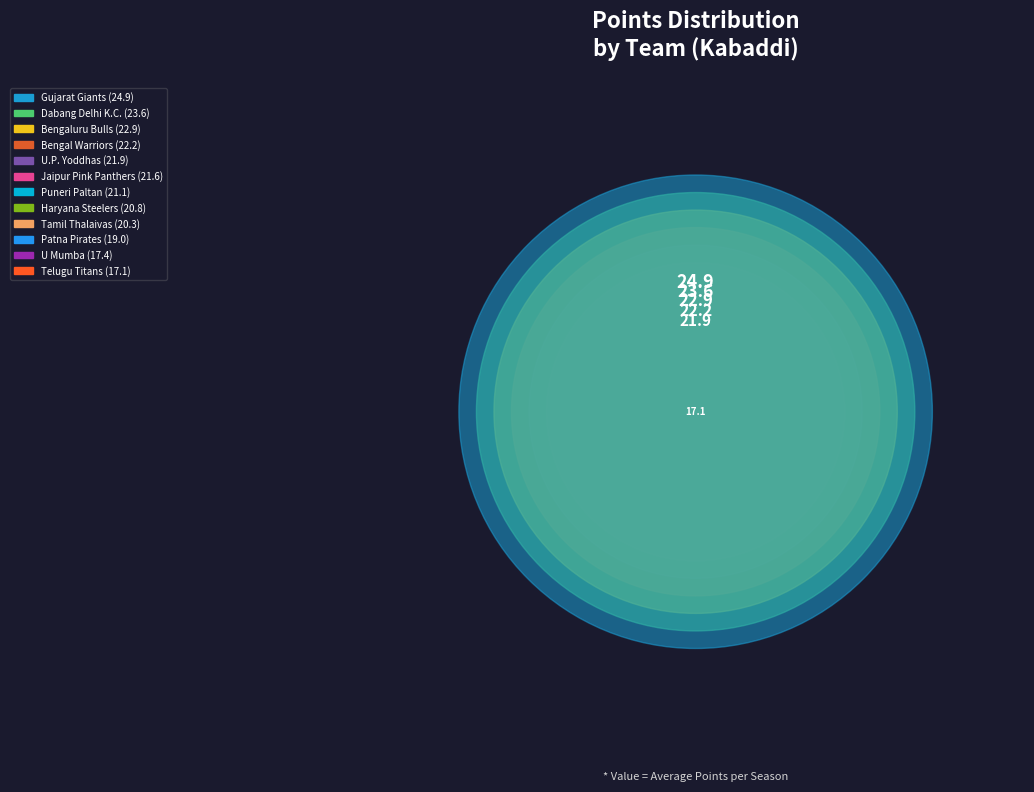

Which category has the smallest portion of the pie?

Telugu Titans